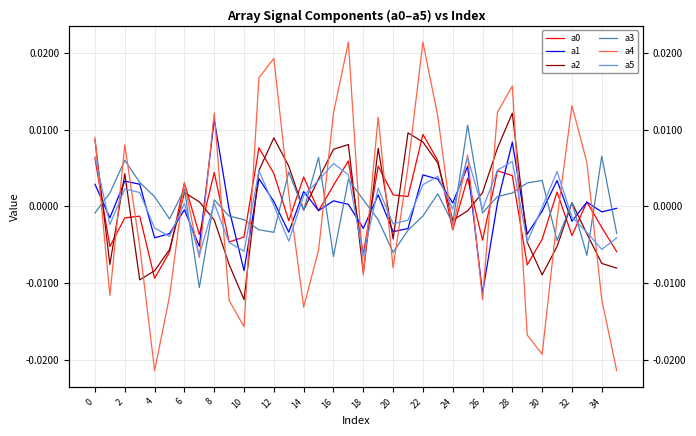

At how many categories does at least one series exceed 0?

32